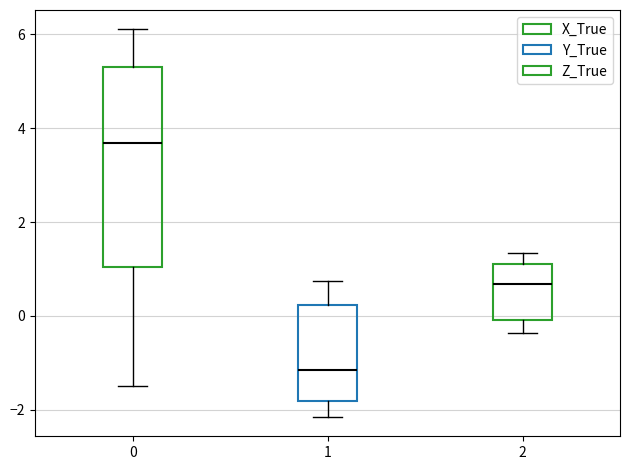

Reading left to right, read every box against the y-axis: the position of its median line, the range the box covers, and the ends of its whiskers. The values are not printed on the chart, so give them approximately, as read against the axis.

0: median 3.6, box 1.0 to 5.4, whiskers -1.4 to 6.2
1: median -1.2, box -1.8 to 0.2, whiskers -2.2 to 0.8
2: median 0.6, box 0.0 to 1.2, whiskers -0.4 to 1.4